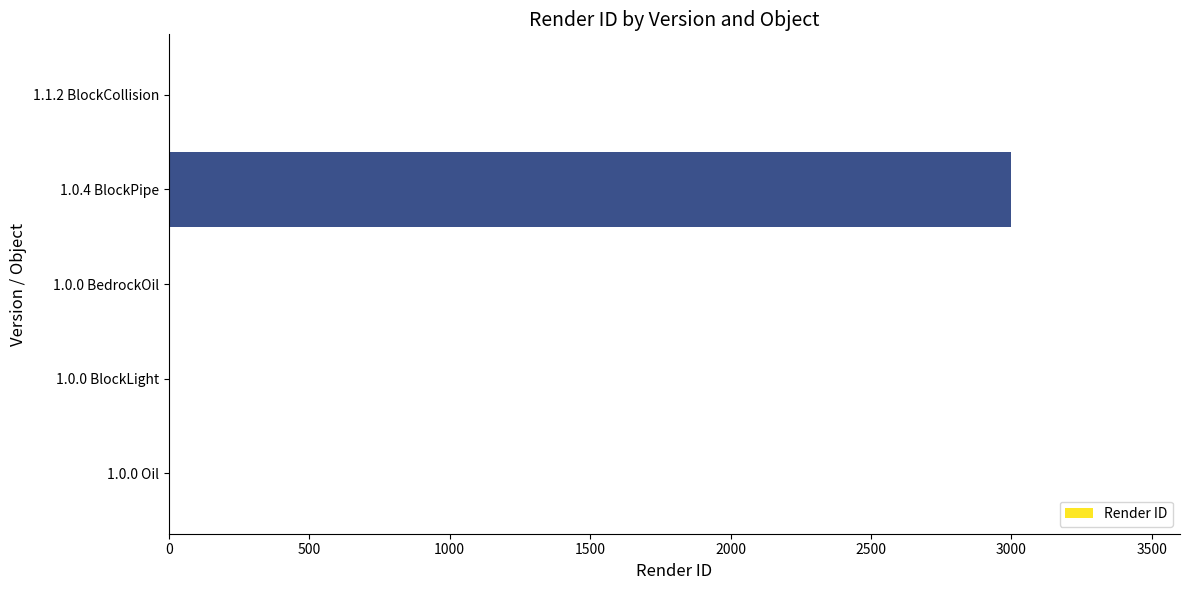

What is the change in value from 1.0.0 BedrockOil to 1.0.4 BlockPipe?

+3000